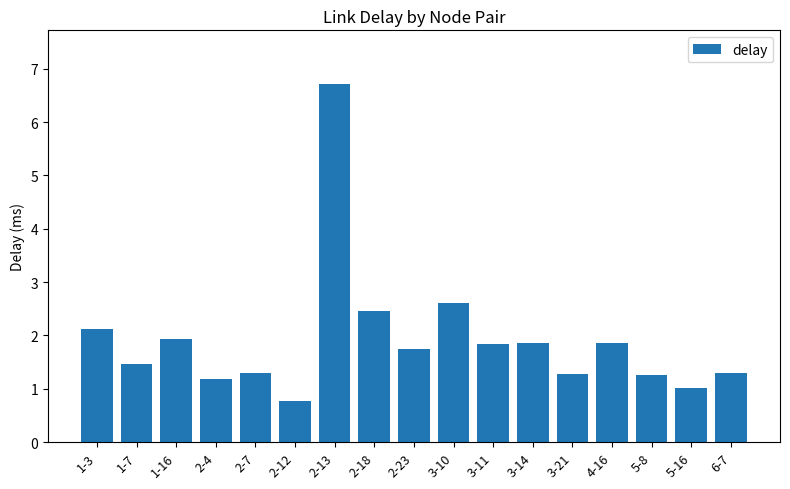

What is the maximum value shown in the chart?

6.7